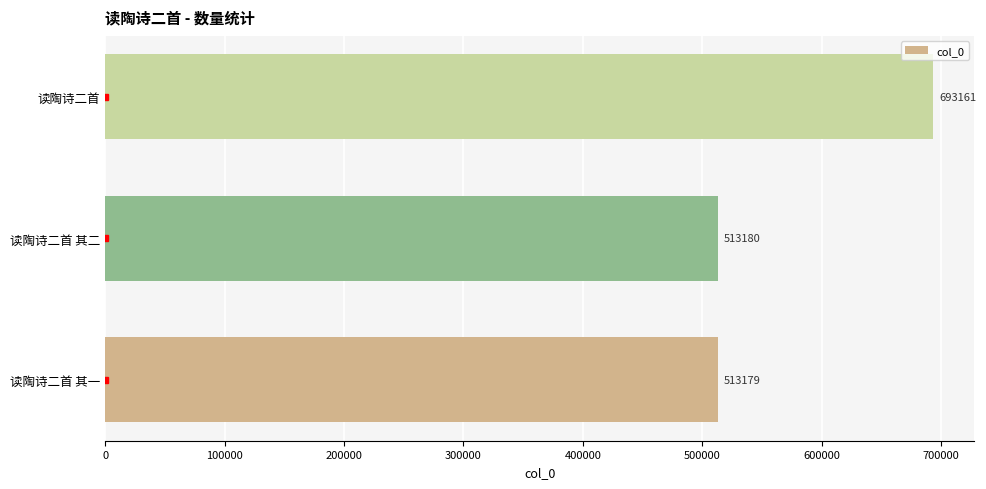

List the labels in order of value, largest first.

读陶诗二首, 读陶诗二首 其二, 读陶诗二首 其一